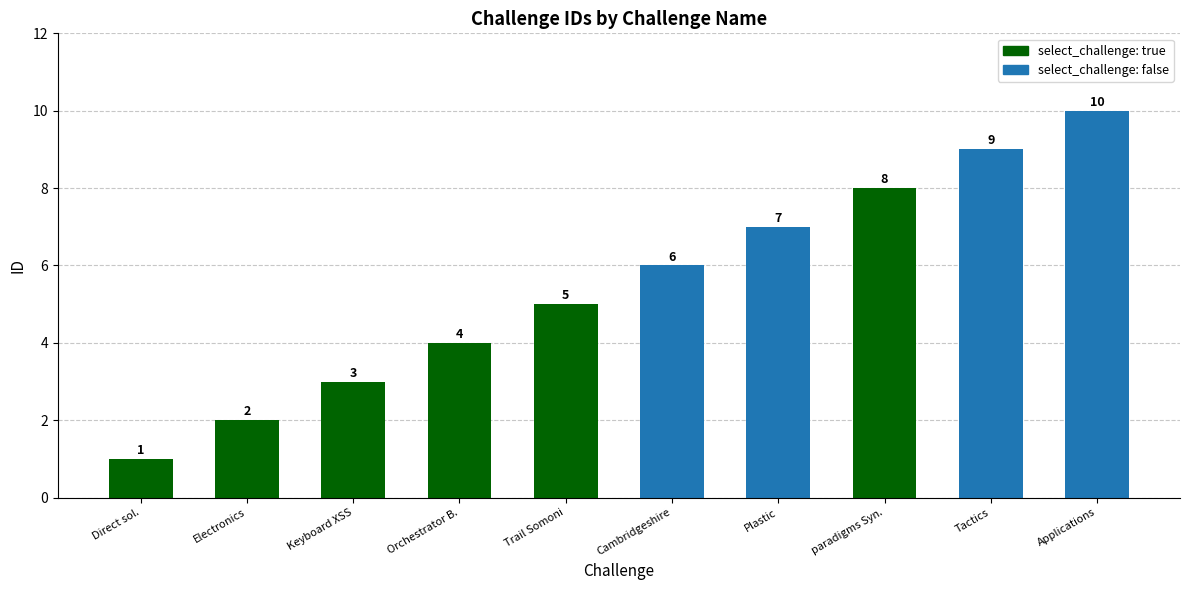

Rank the categories by value from highest to lowest.

Applications synthesizing data-warehouse, Tactics, paradigms Synergistic, Plastic, Cambridgeshire Practical Team-oriented, Trail Somoni, Orchestrator Buckinghamshire input, Keyboard XSS, Electronics, Direct solution-oriented Checking